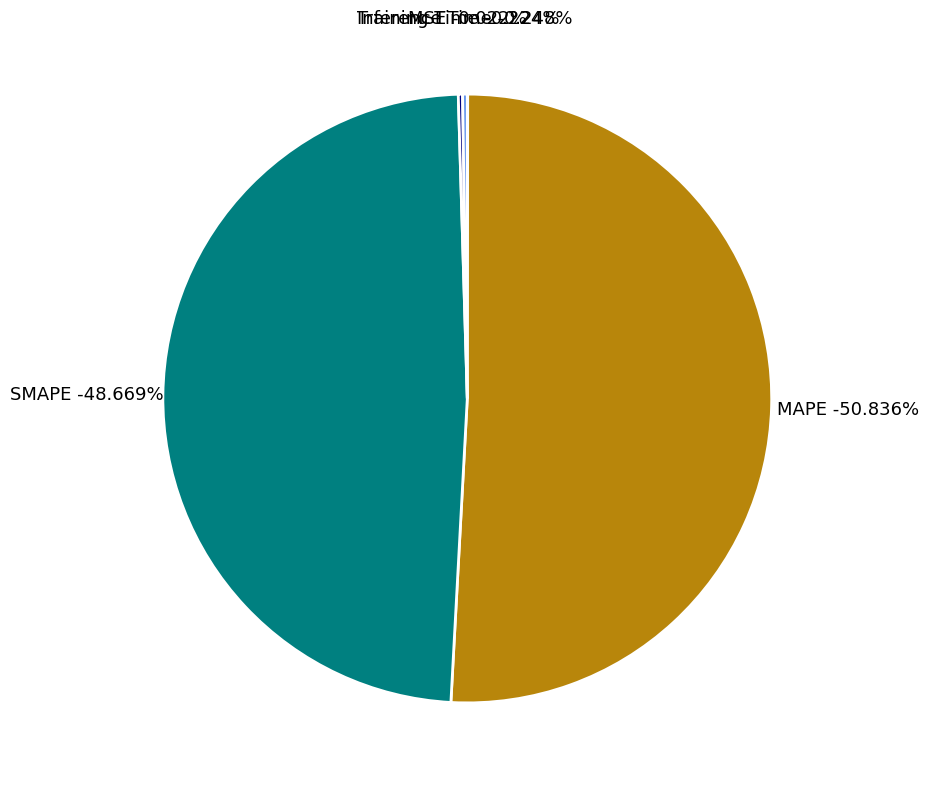

Is it true that SMAPE is 55% of the pie?

False